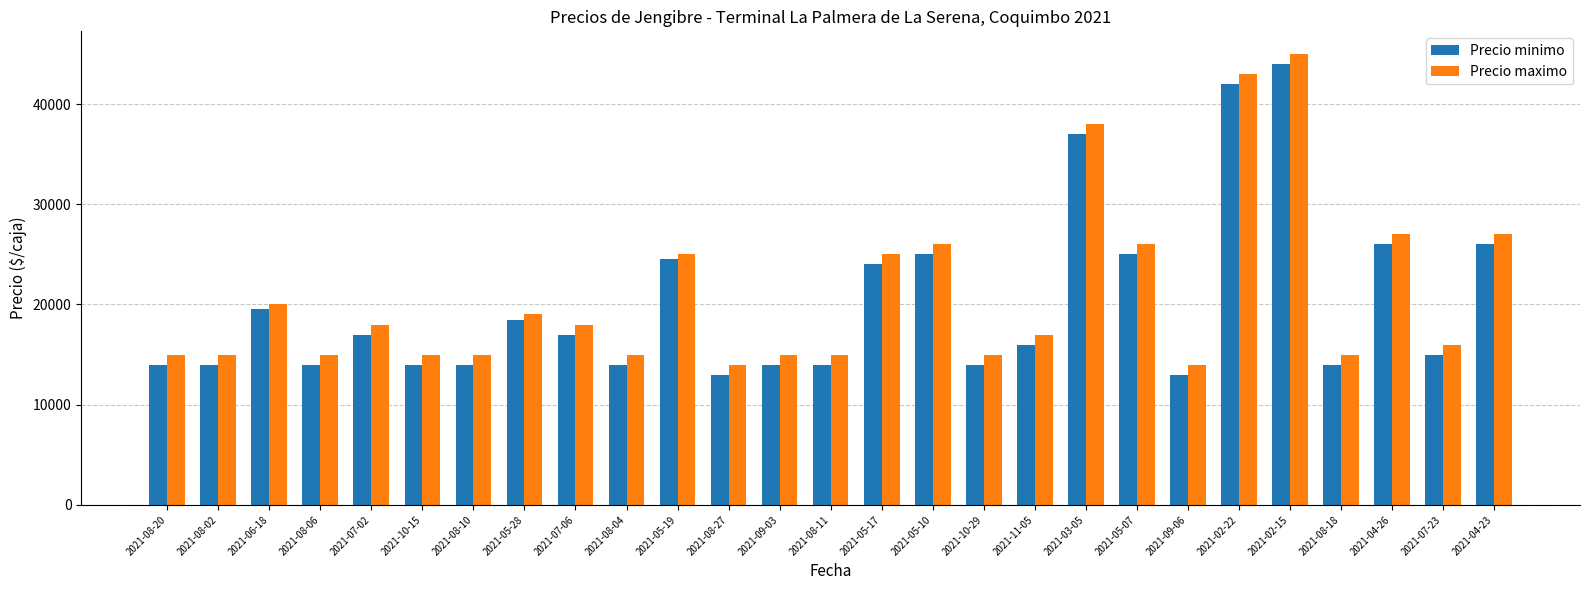

Which series changed the most between 2021-05-19 and 2021-05-10?

Precio maximo